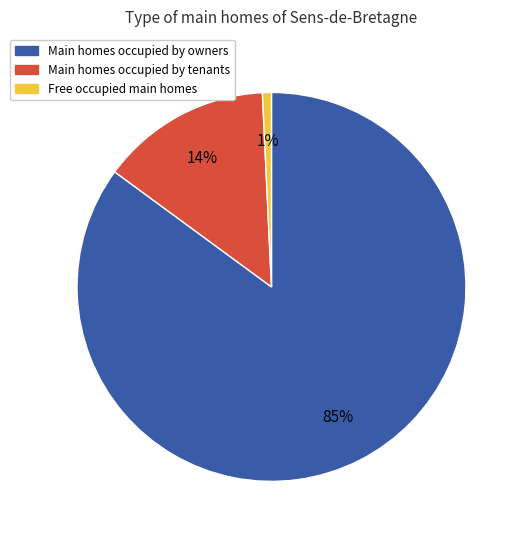

Is there a majority slice in this chart?

Yes